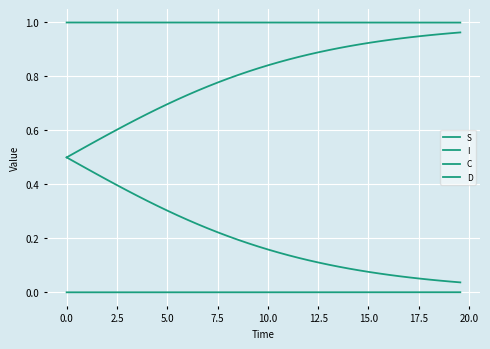

Is this an area chart (filled region under the line)?

No